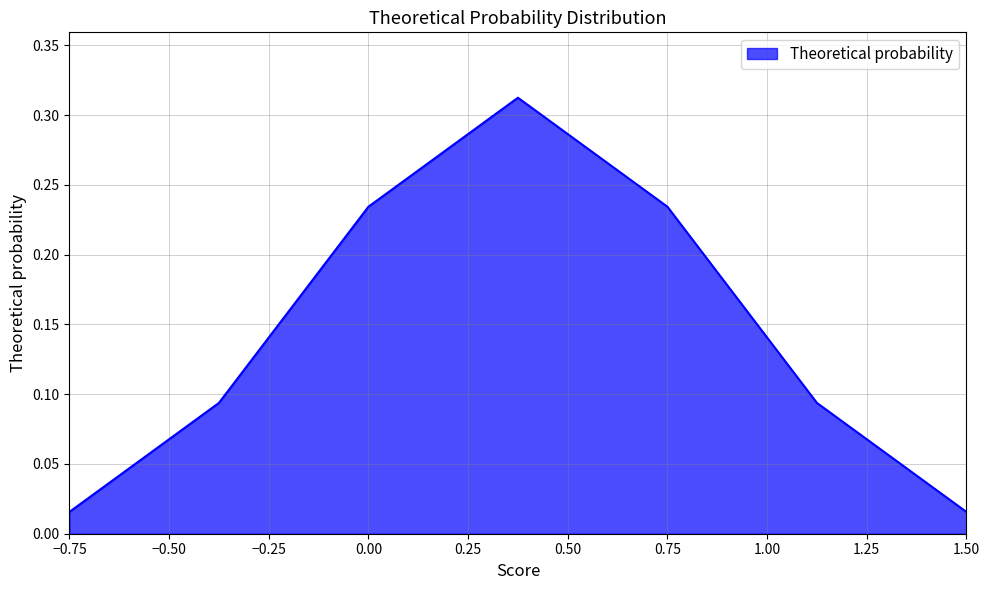

List the labels in order of value, largest first.

0.375, 0.75, 0.0, 1.125, -0.375, 1.5, -0.75